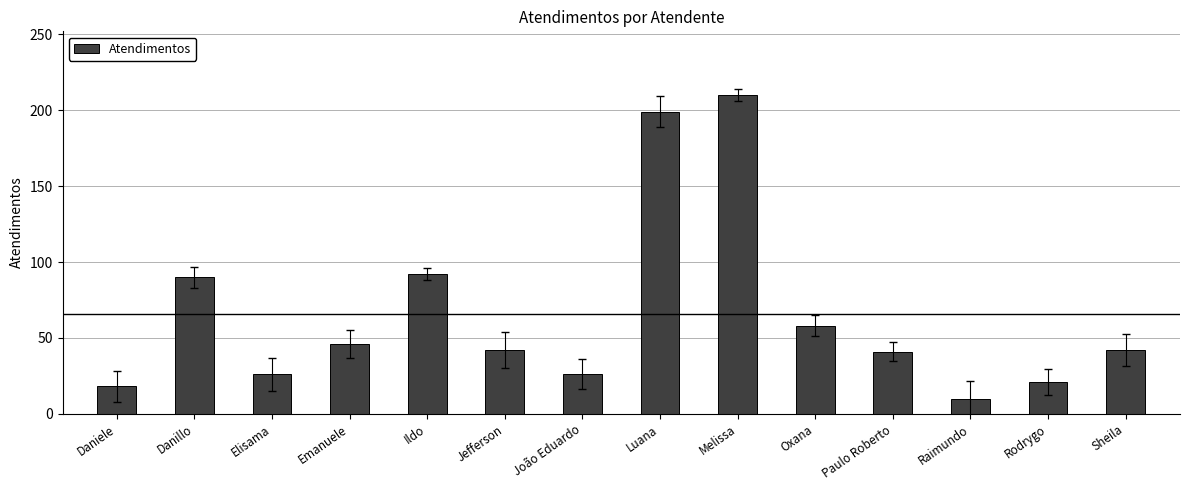

What is the label of the 2nd bar from the right?

Rodrygo